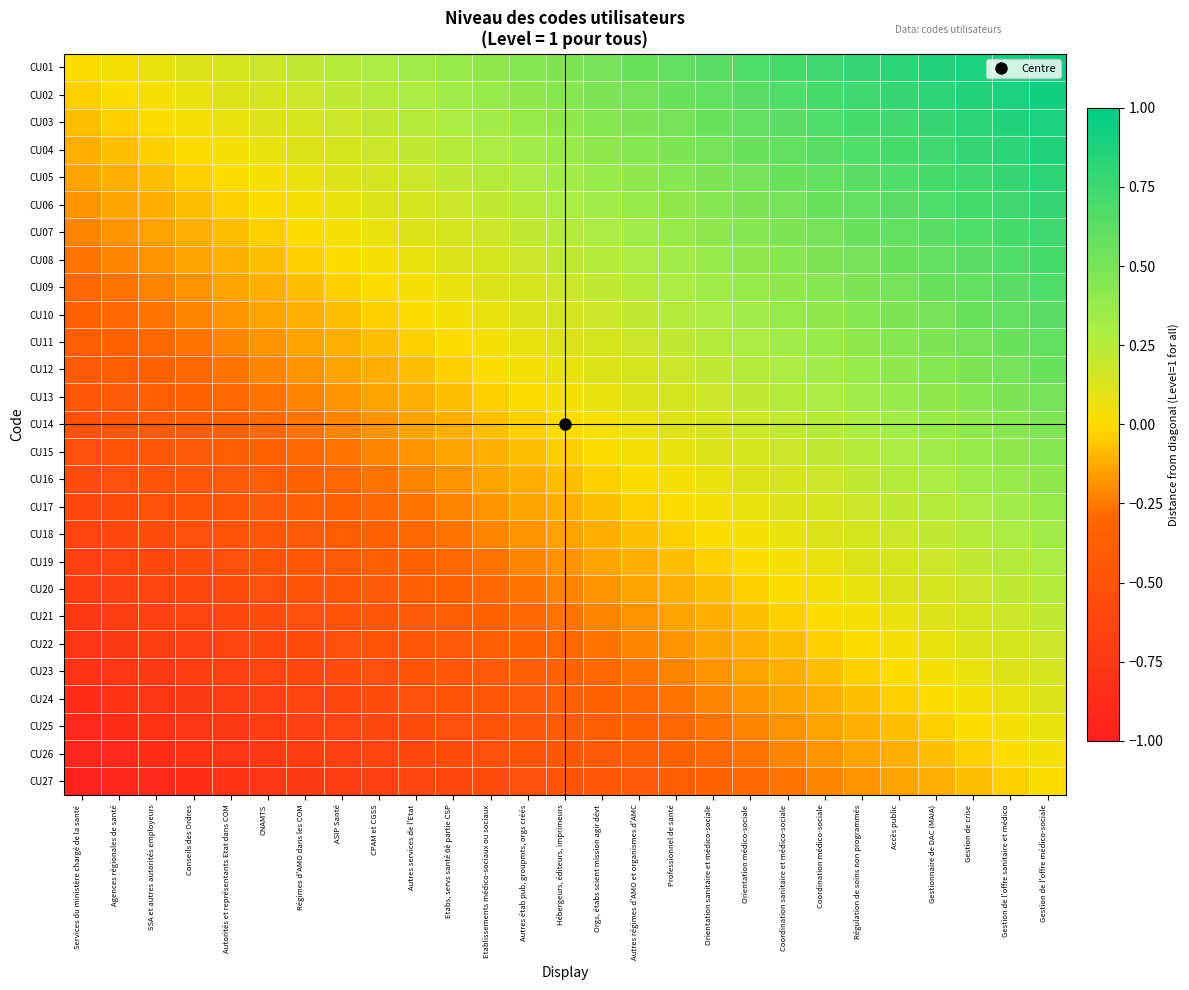

At which category is the sum across all series the highest?

Gestion de l'offre médico-sociale